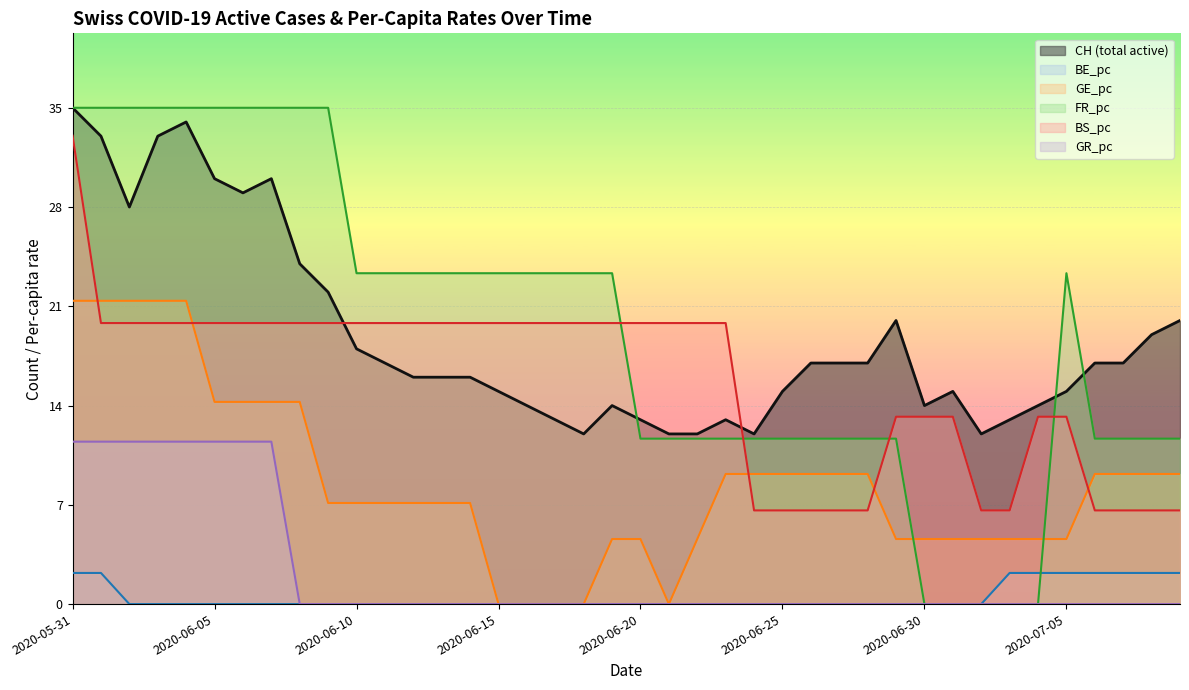

Between 2020-06-19 and 2020-06-27, which is larger?

2020-06-27